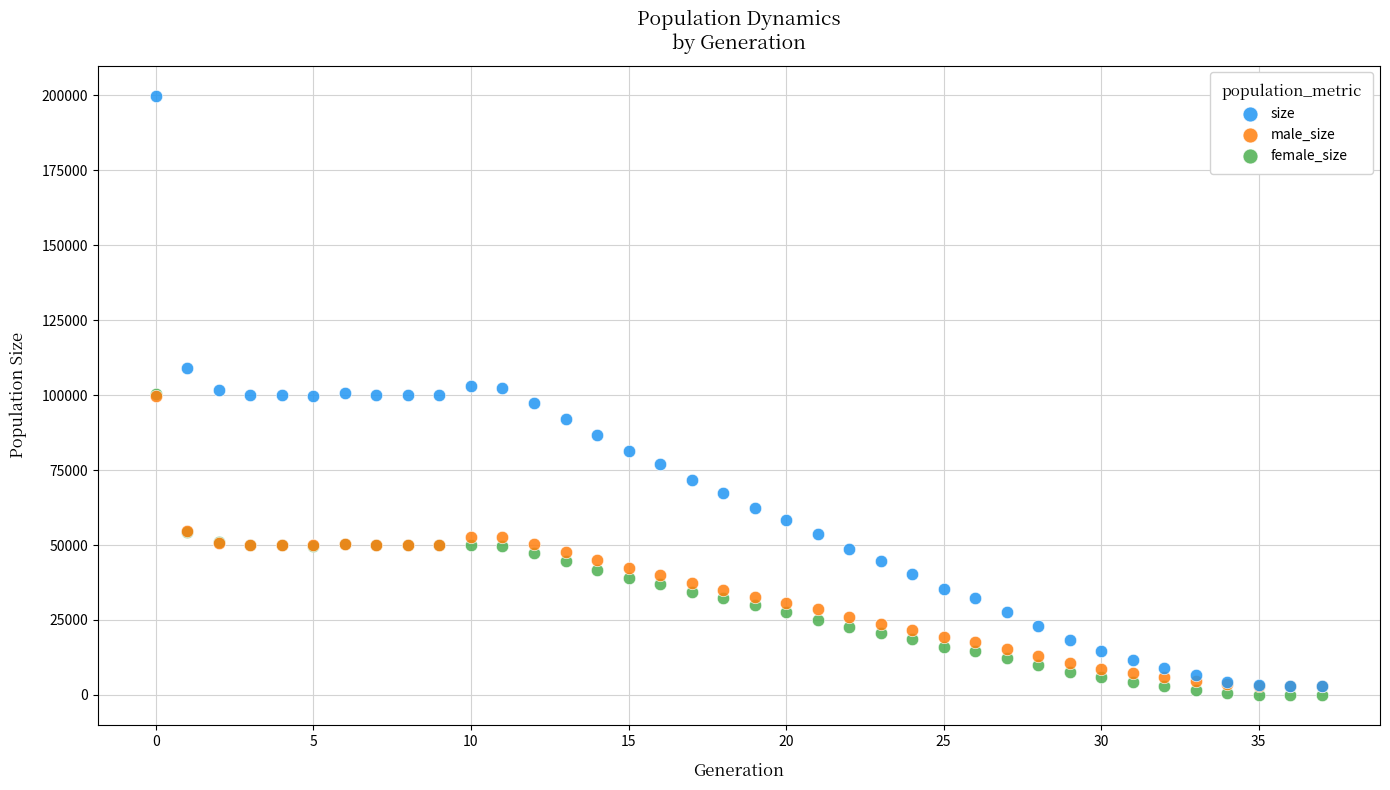

Which series contains the highest Y value?

size